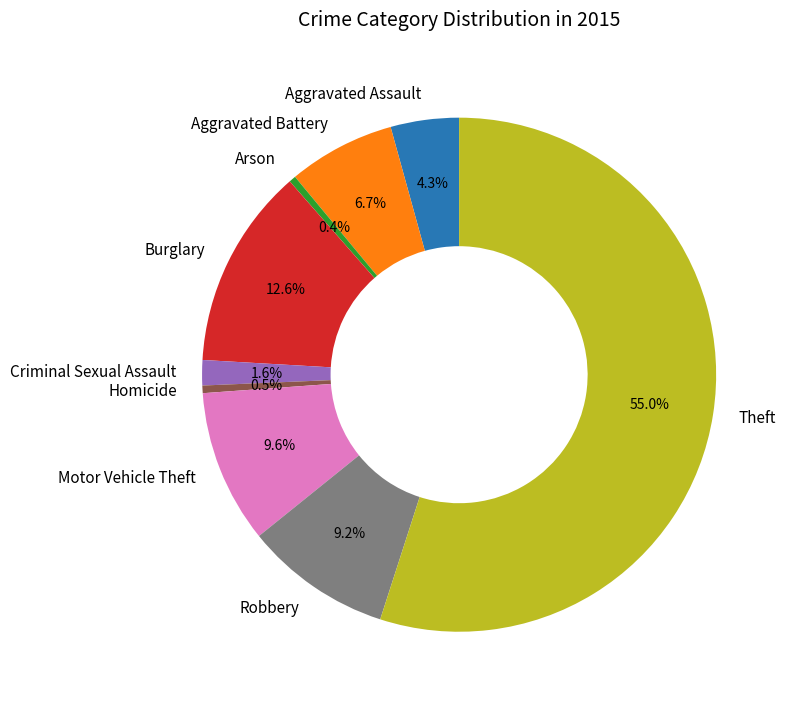

To the nearest percent, what percentage of the pie is Robbery?

9%